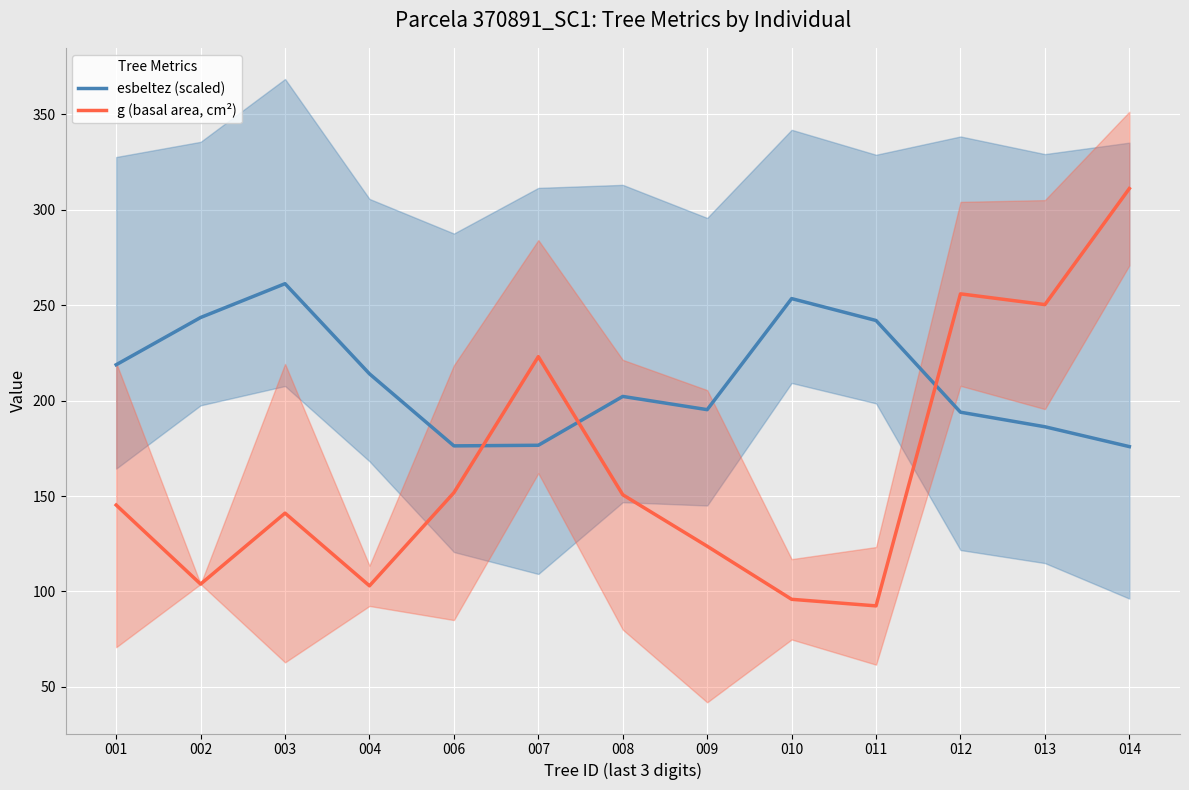

List the labels in order of esbeltez (scaled) value, largest first.

003, 010, 002, 011, 001, 004, 008, 009, 012, 013, 007, 006, 014